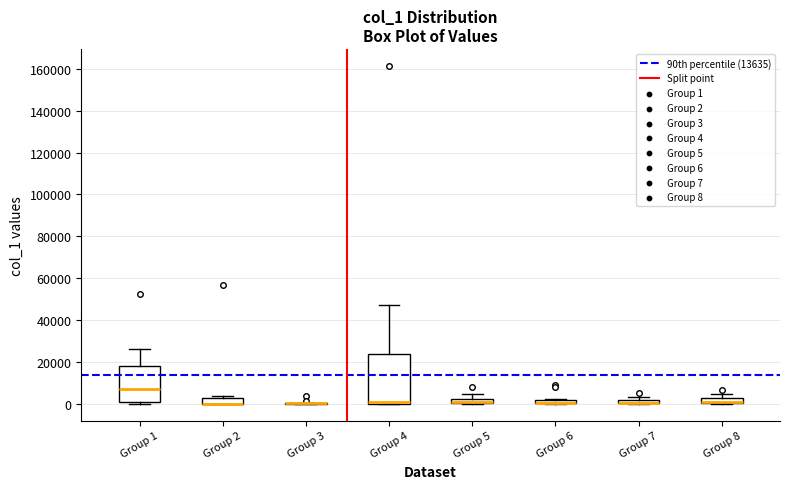

Comparing the boxes themselves (not the whiskers), which one is the tallest?

Group 4